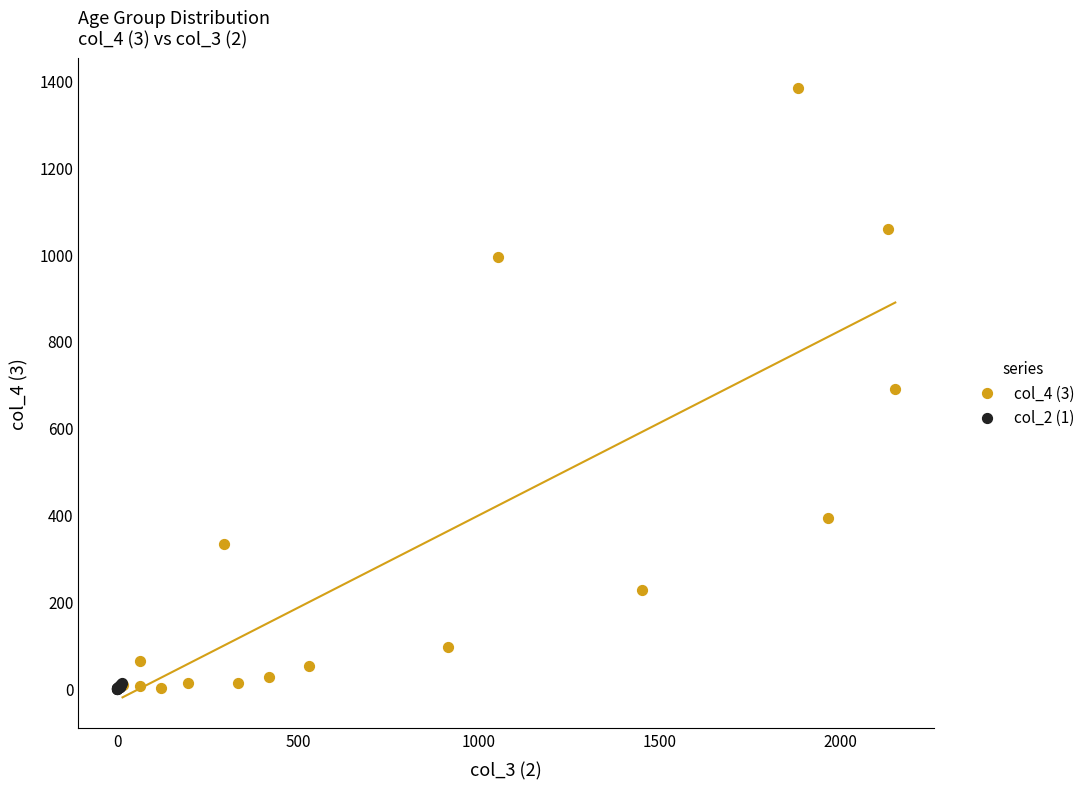

Which series has the widest spread of Y values?

col_4 (3)